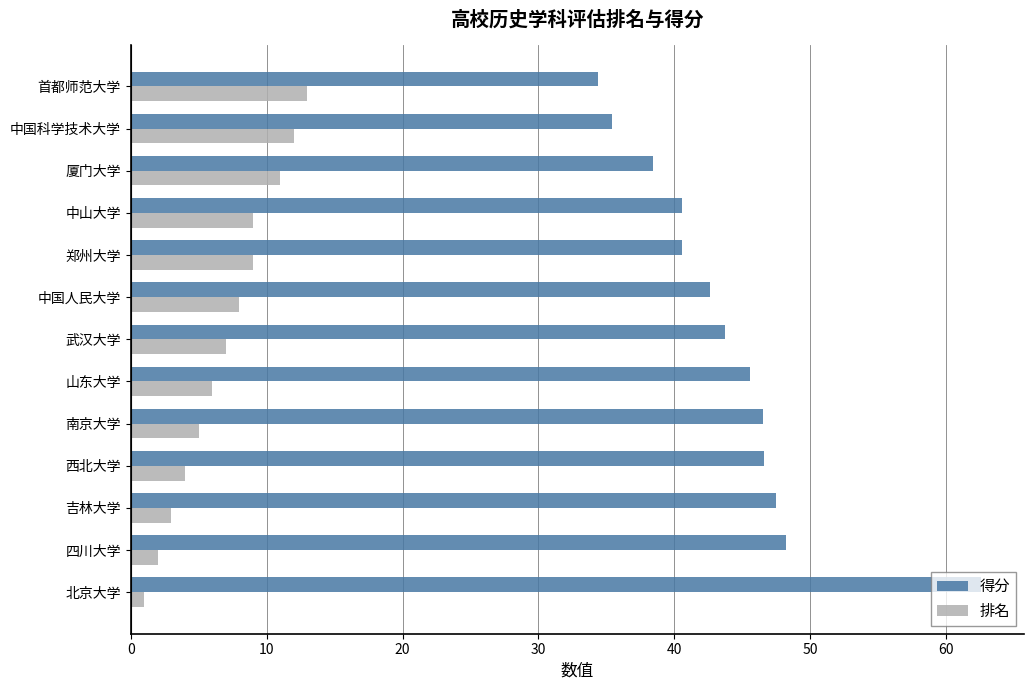

At which category is the sum across all series the highest?

北京大学